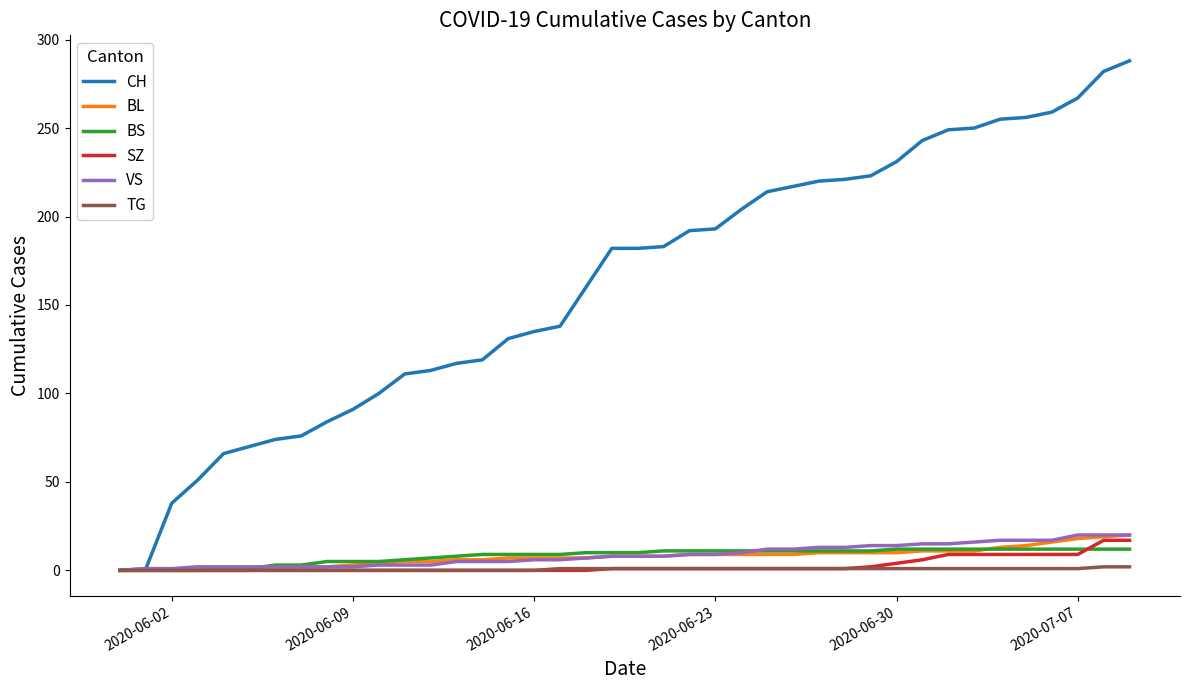

Does the chart have visible grid lines?

No